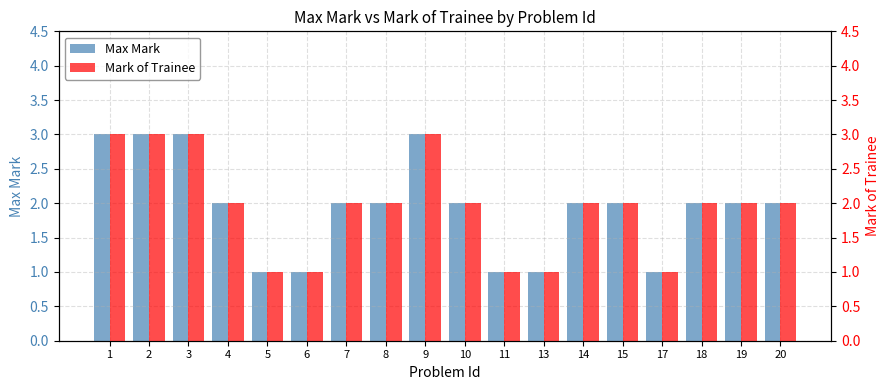

List the labels in order of Mark of Trainee value, largest first.

1, 2, 3, 9, 4, 7, 8, 10, 14, 15, 18, 19, 20, 5, 6, 11, 13, 17